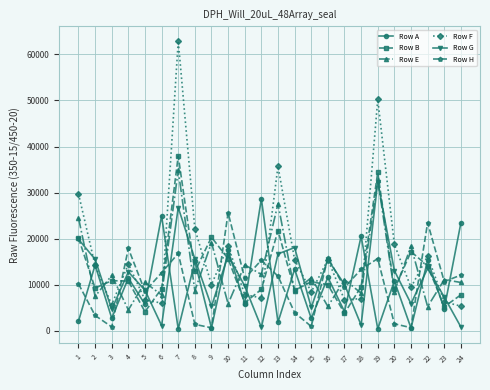

Which series has the largest total across all categories?

Row F